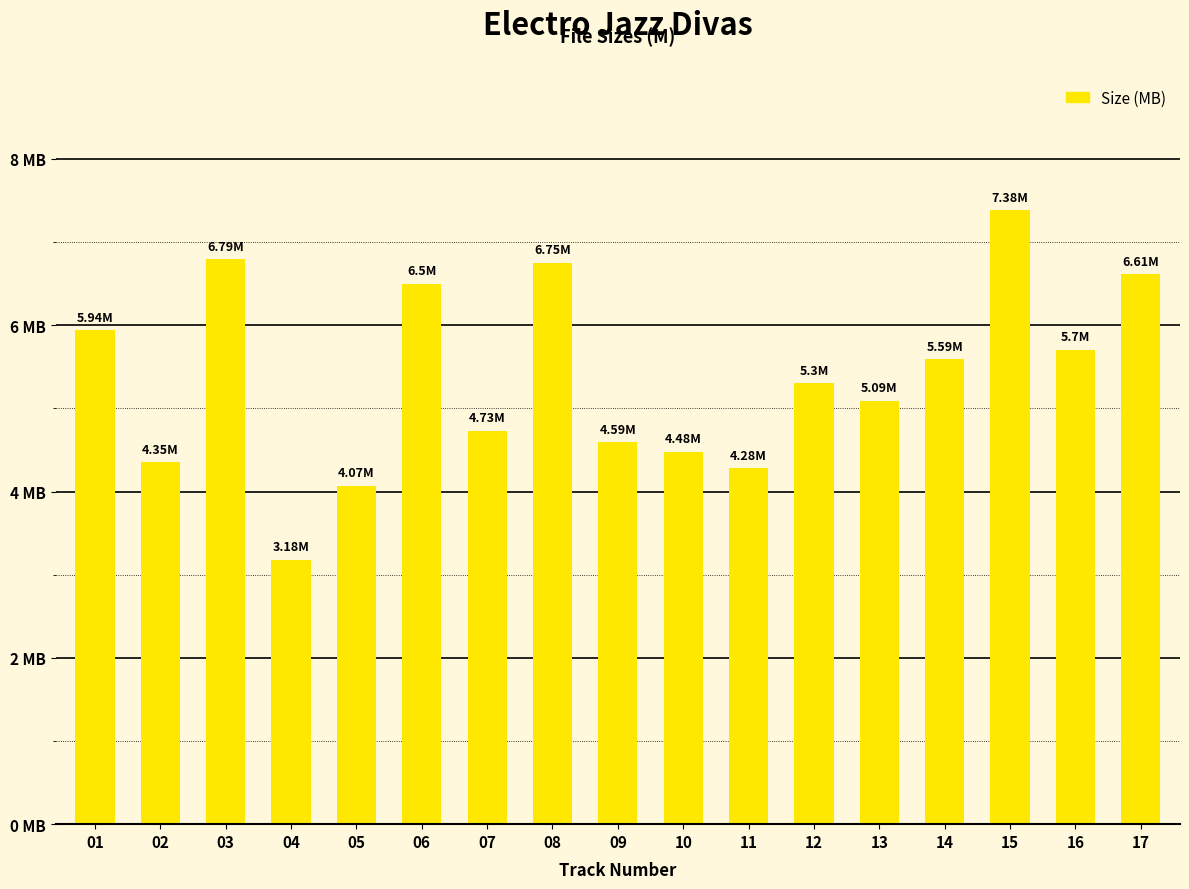

What is the smallest value displayed?

3.2